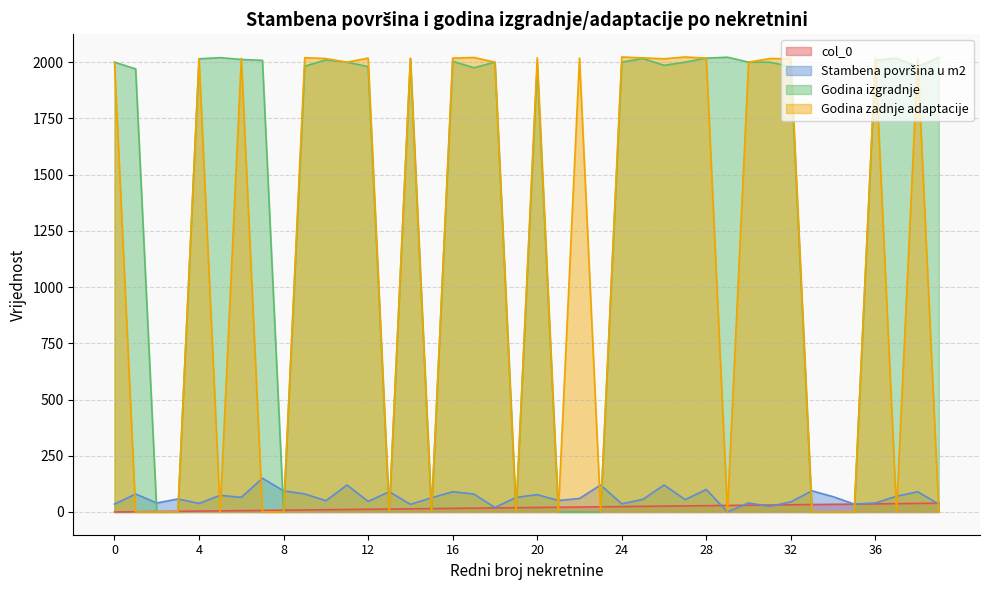

Is it true that Stambena površina u m2 equals 50 at 8?

False